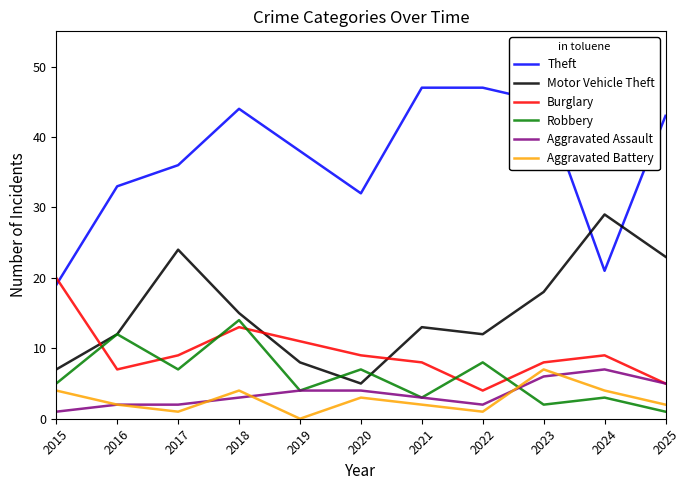

What is the average value of the Motor Vehicle Theft series?

15